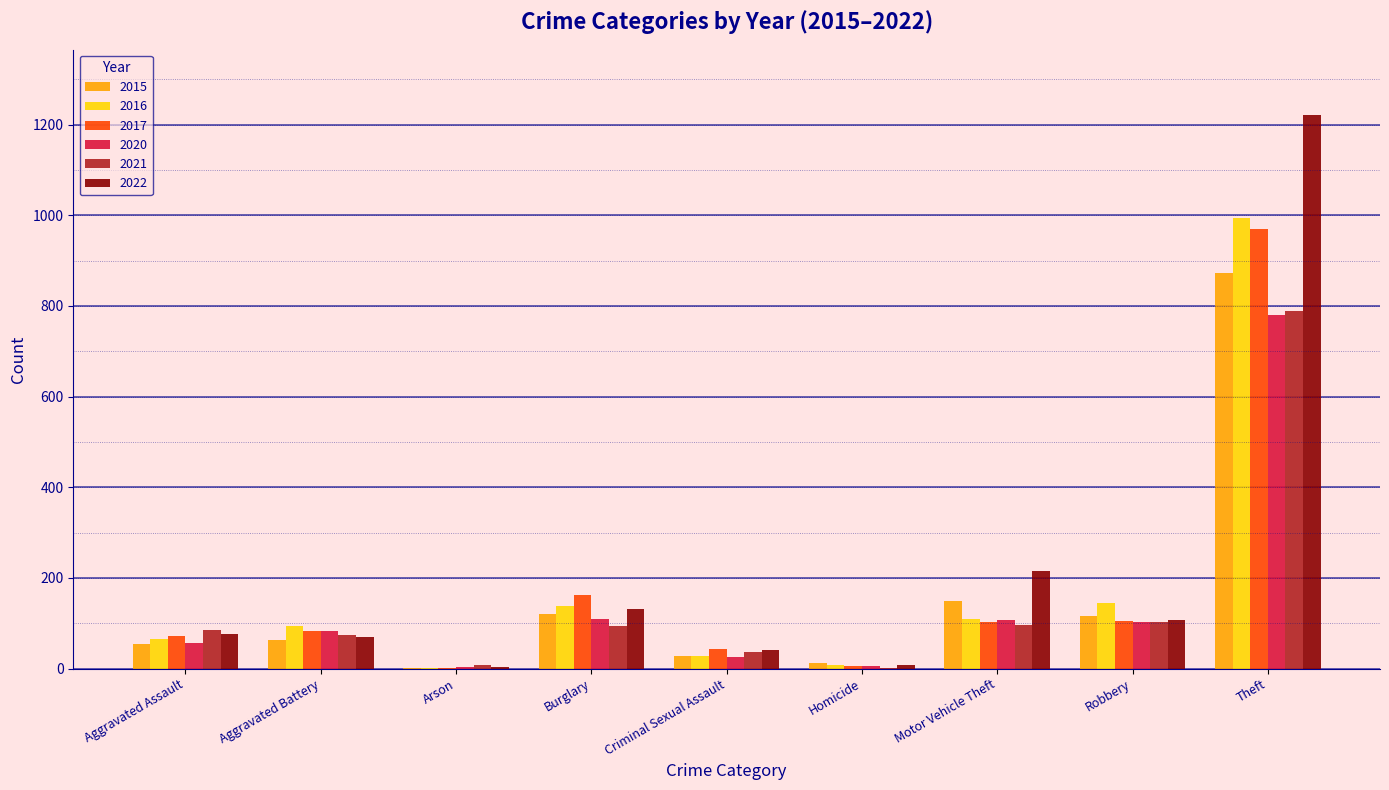

What is the maximum value shown in the chart?

1220